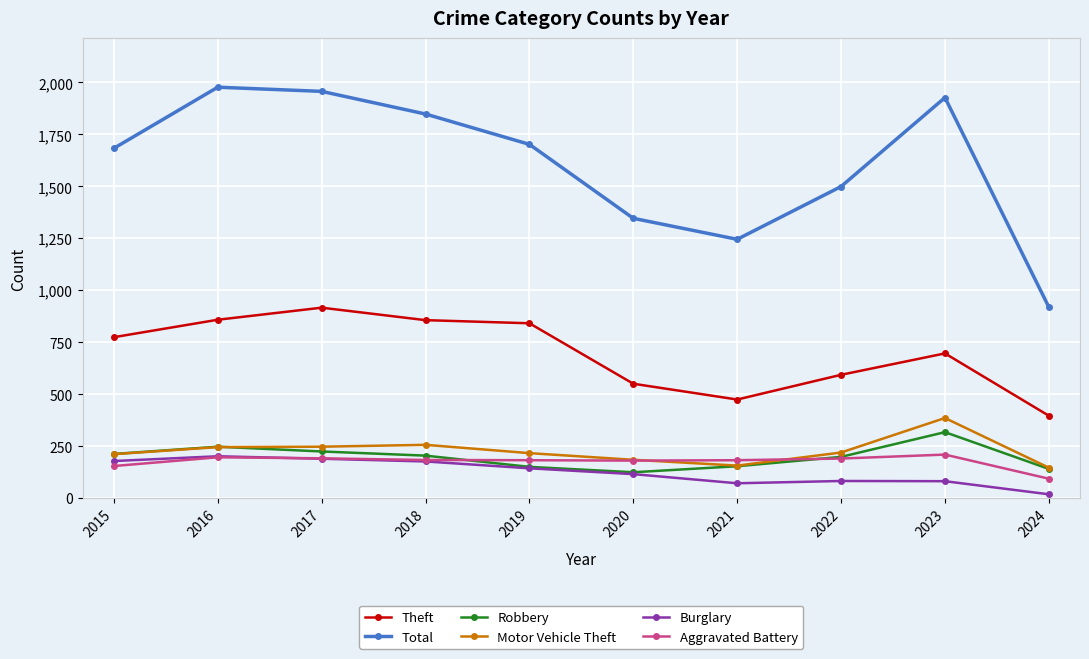

True or false: Burglary has more than 1 interior local peaks.

True